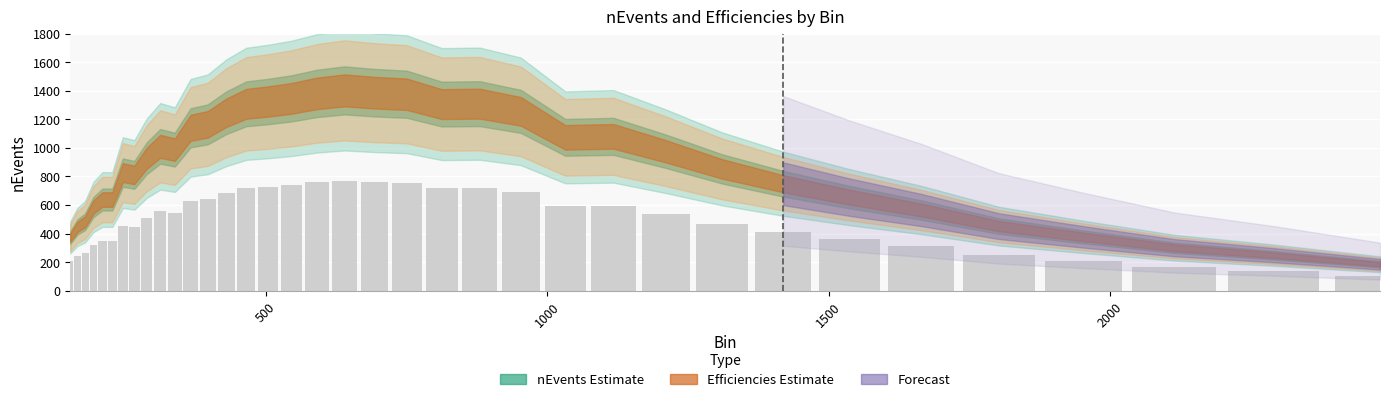

What is the greatest value displayed?

771.7